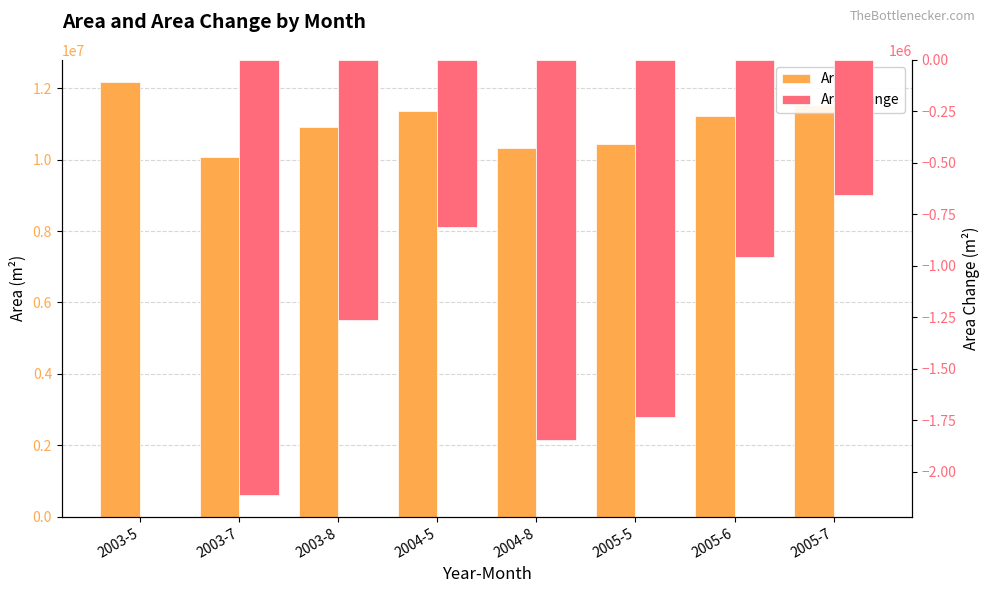

What is the lowest value of the Area series?

10068300